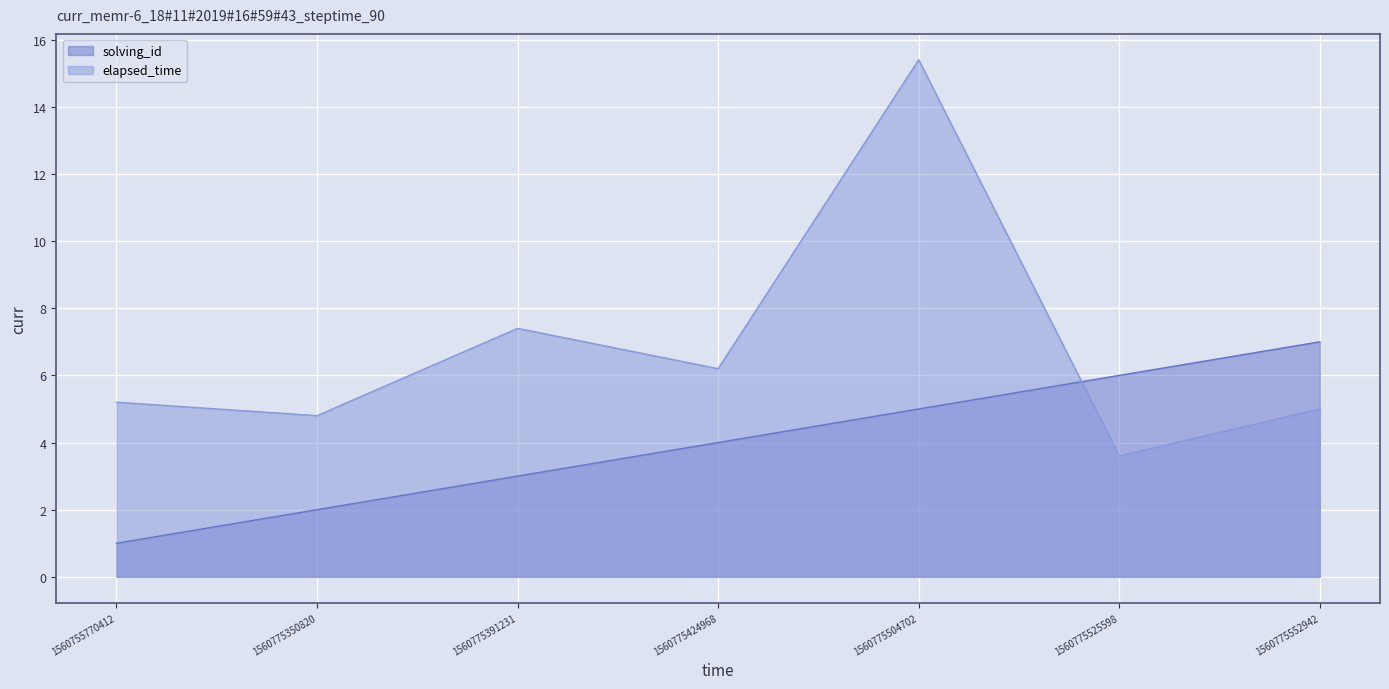

Which series changed the most between 1560775391231 and 1560775504702?

elapsed_time